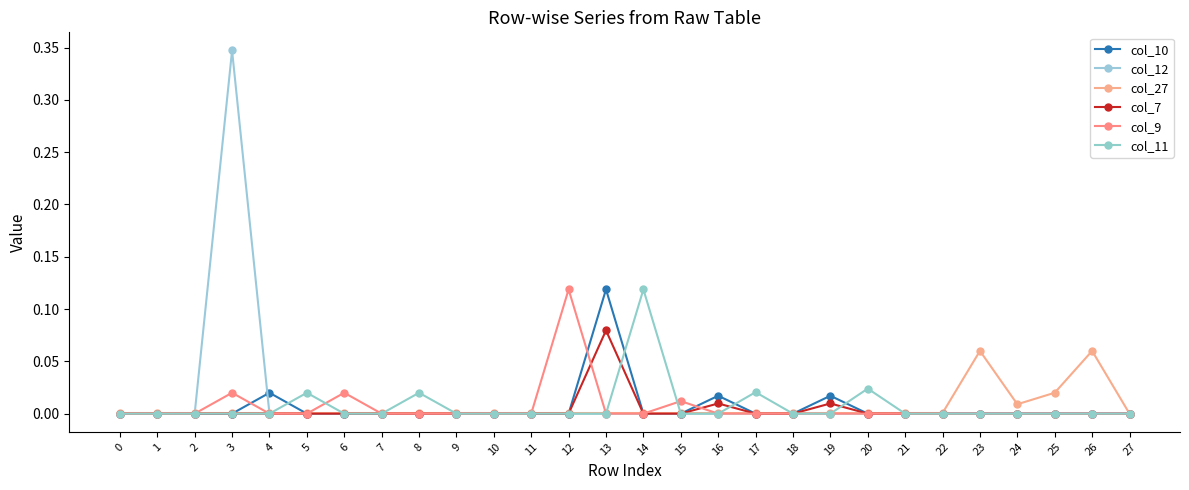

How many lines are shown in the chart?

6